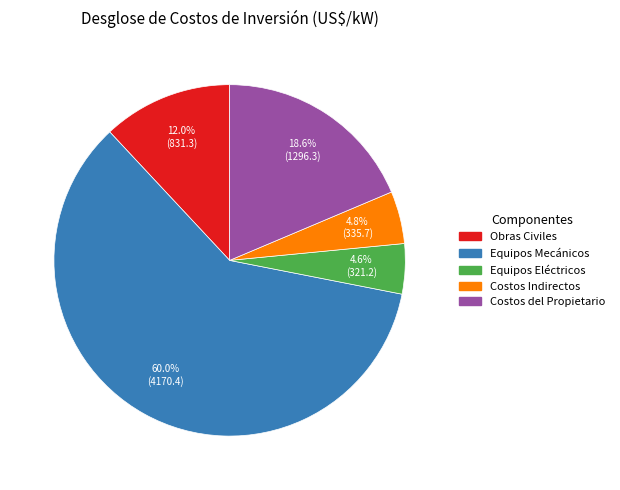

To the nearest percent, what percentage of the pie is Equipos Mecánicos?

60%